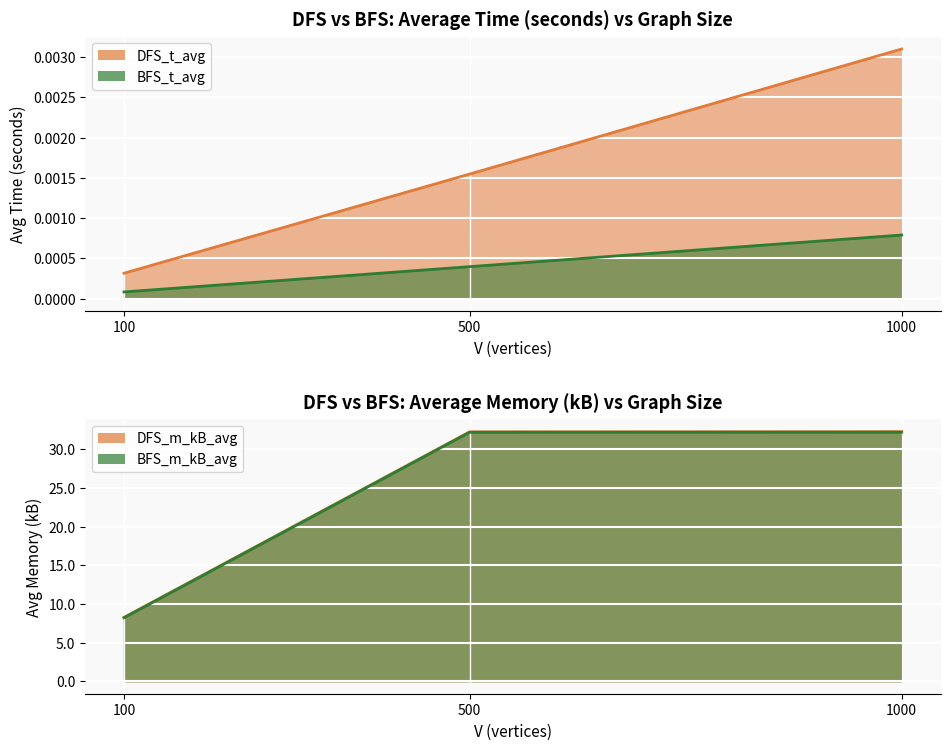

Reading left to right, what are all the values shown in this chart?

DFS_t_avg: 0.0	0.0	0.0
BFS_t_avg: 0.0	0.0	0.0
DFS_m_kB_avg: 8.3	32.3	32.3
BFS_m_kB_avg: 8.2	32.2	32.2